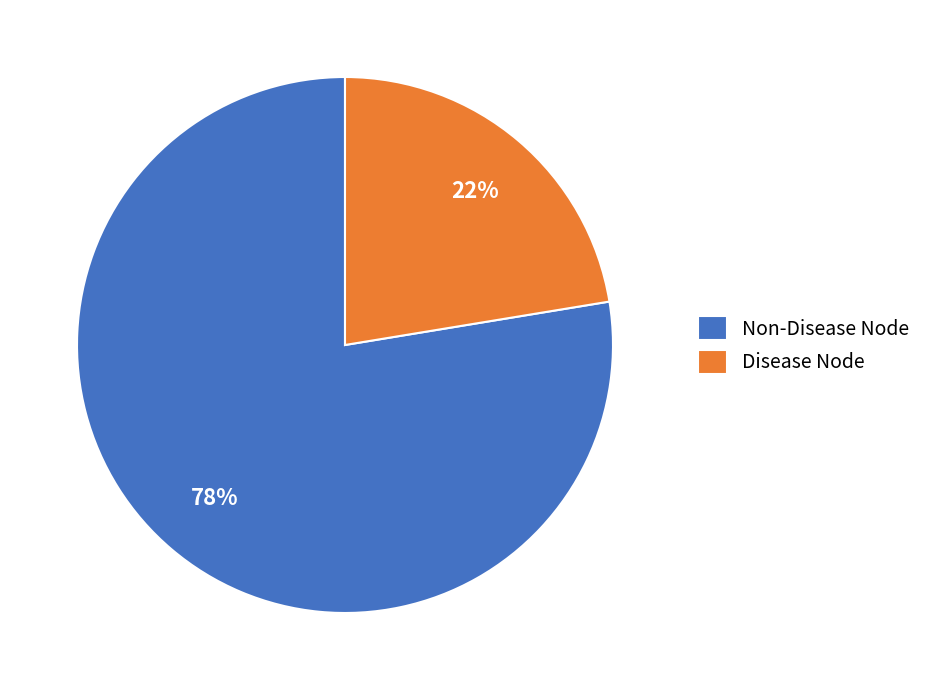

Rank the categories by value from highest to lowest.

Non-Disease Node, Disease Node